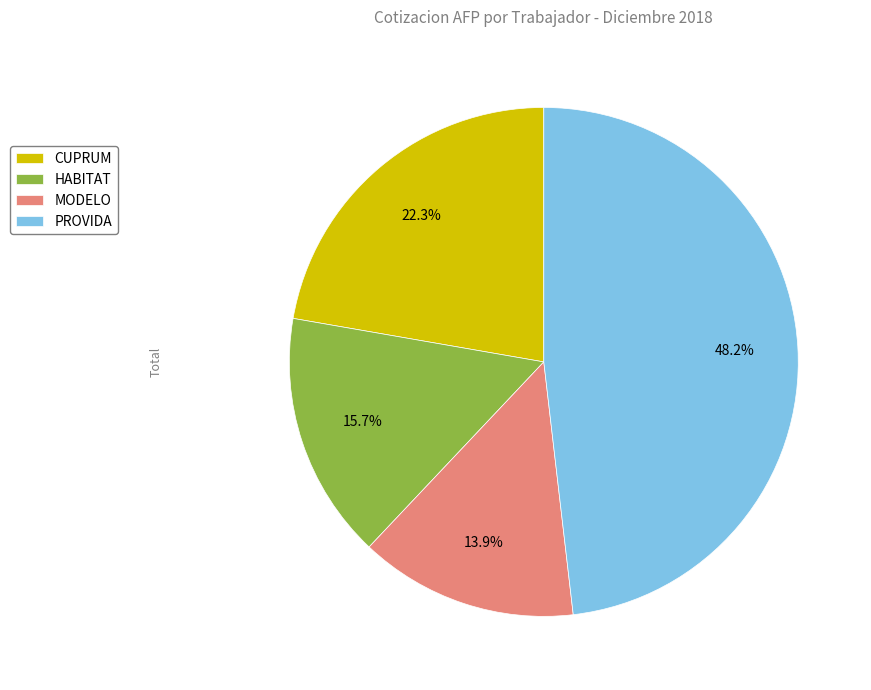

Approximately how many times larger is the value at CUPRUM compared to MODELO?

1.6